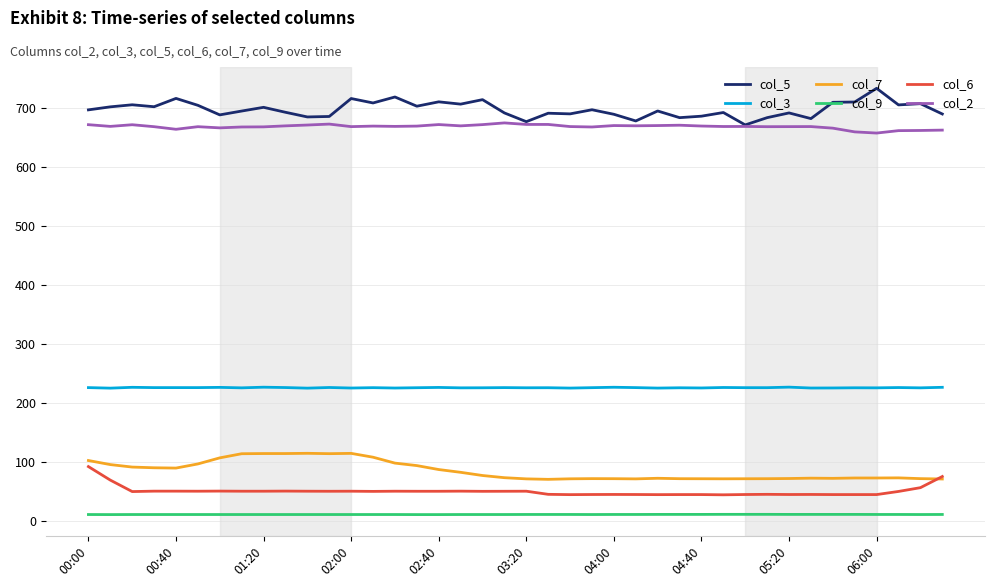

What is the average value of the col_9 series?

11.6